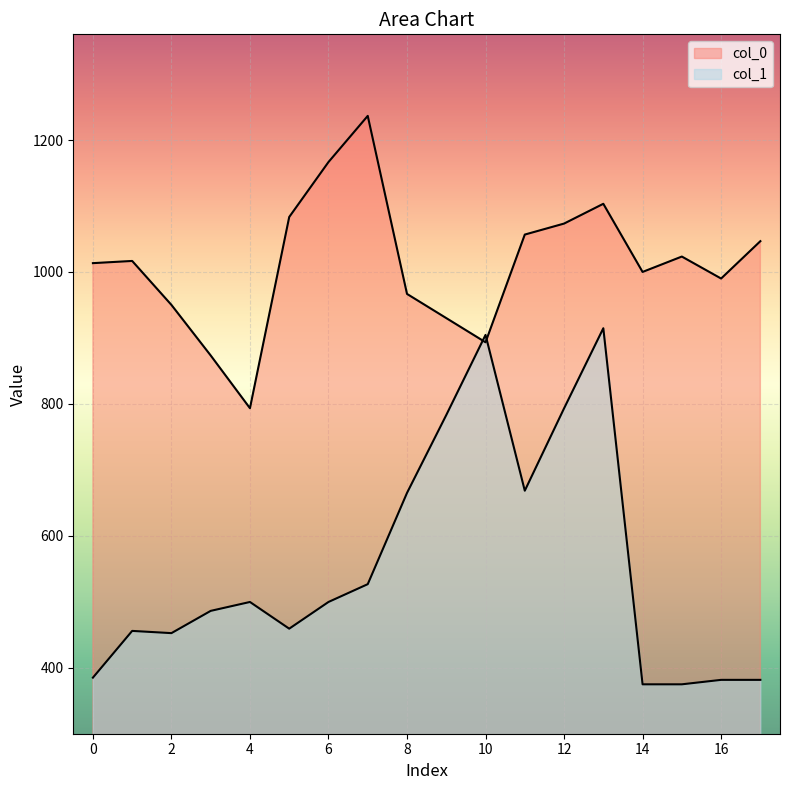

What is the difference between the maximum and second lowest values in the col_1 series?

540.0